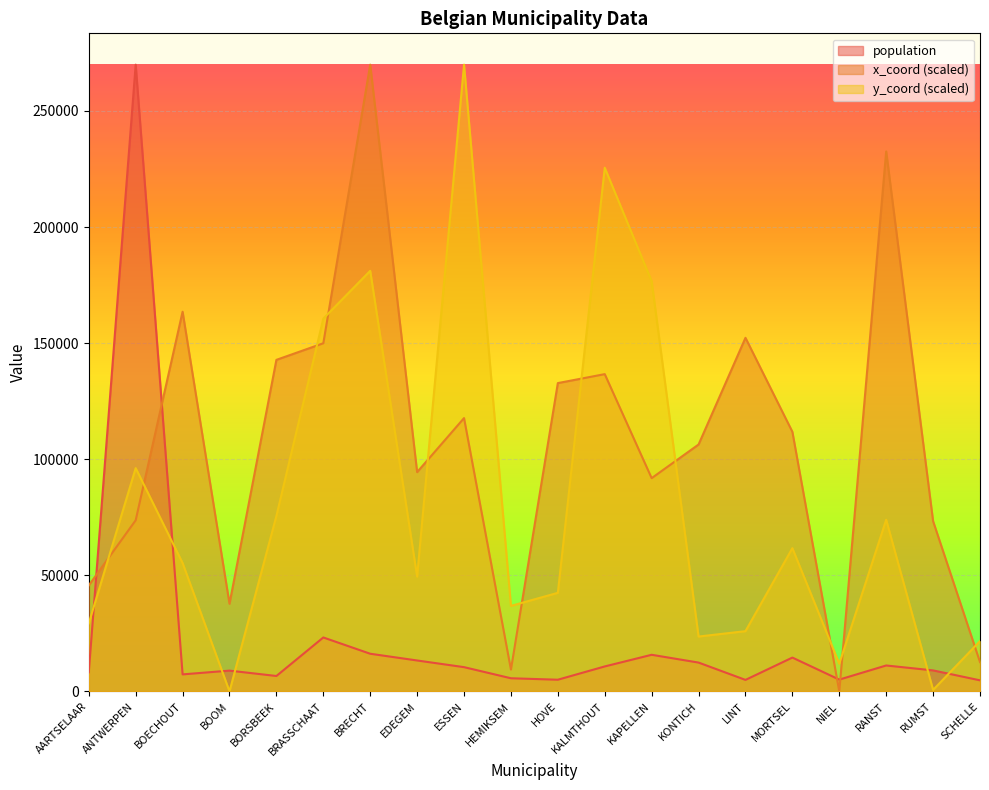

Reading left to right, transcribe all the data shown in this chart.

population: 8249.0	269954.0	7334.0	8959.0	6643.0	23237.0	16227.0	13325.0	10454.0	5667.0	5039.0	10759.0	15777.0	12423.0	4960.0	14577.0	5087.0	11171.0	9052.0	4773.0
x_coord: 45664.9	73726.9	163542.4	37745.4	142809.4	149962.6	269954.0	94457.9	117726.2	9402.3	132803.1	136662.5	91861.6	106347.2	152299.0	111819.7	0.0	232572.9	73323.5	12633.1
y_coord: 29326.0	96182.3	55313.1	0.0	75585.6	160569.3	181167.9	49446.4	269954.0	36833.5	42470.5	225573.6	176678.6	23637.4	25951.7	61701.9	11918.8	73948.5	642.9	21667.2